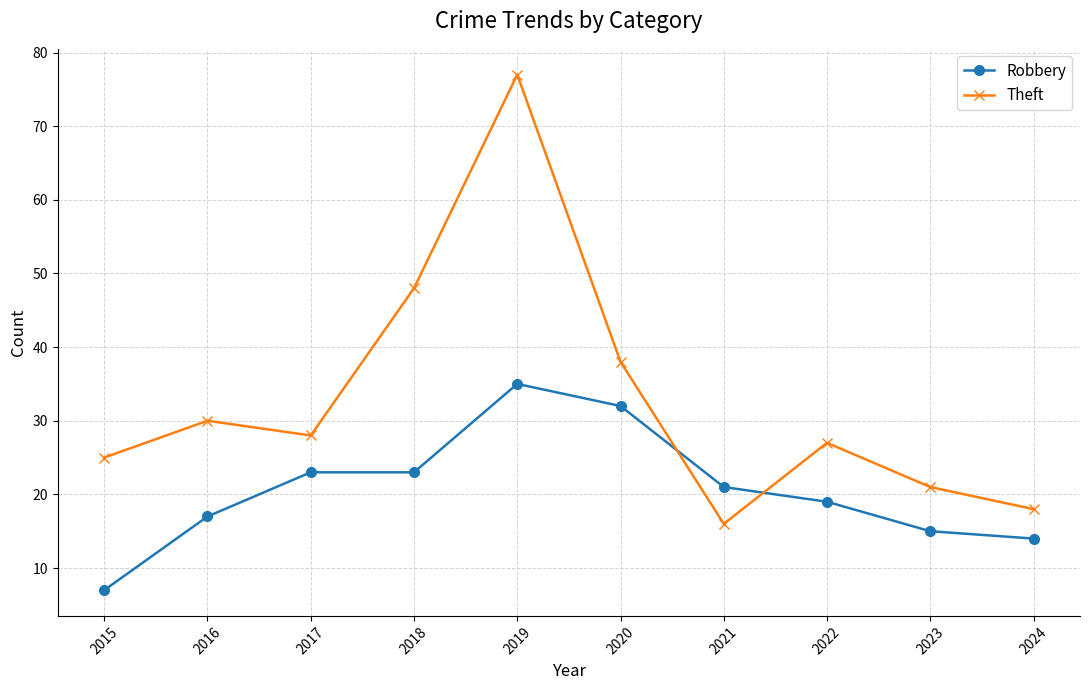

At which category does Theft reach its first local valley?

2017